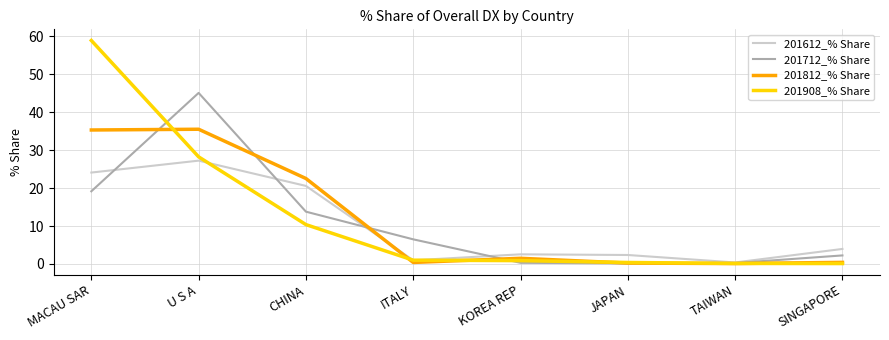

Rank the series by their maximum value, from lowest to highest.

201612_% Share, 201812_% Share, 201712_% Share, 201908_% Share